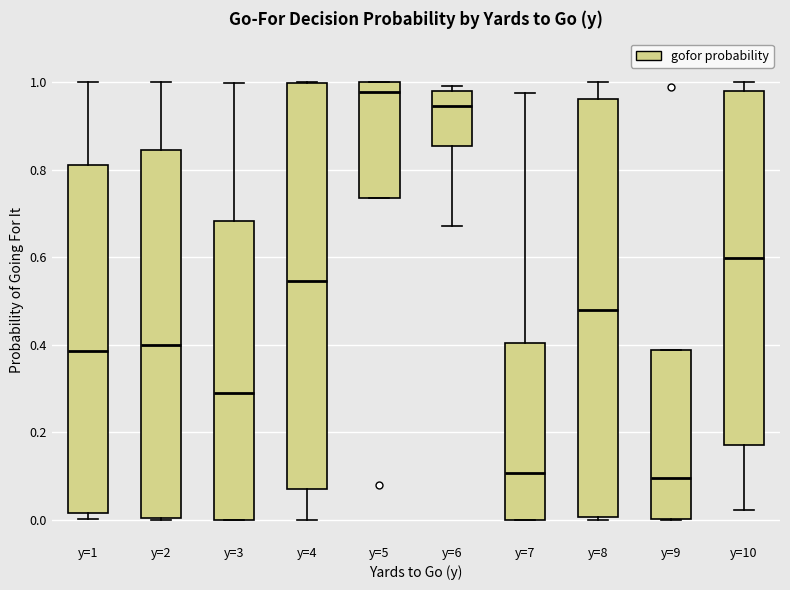

Reading left to right, read every box against the y-axis: the position of its median line, the range the box covers, and the ends of its whiskers. The values are not printed on the chart, so give them approximately, as read against the axis.

y=1: median 0.38, box 0.02 to 0.82, whiskers 0.00 to 1.00
y=2: median 0.40, box 0.00 to 0.84, whiskers 0.00 to 1.00
y=3: median 0.28, box 0.00 to 0.68, whiskers 0.00 to 1.00
y=4: median 0.54, box 0.08 to 1.00, whiskers 0.00 to 1.00
y=5: median 0.98, box 0.74 to 1.00, whiskers 0.74 to 1.00
y=6: median 0.94, box 0.86 to 0.98, whiskers 0.68 to 1.00
y=7: median 0.10, box 0.00 to 0.40, whiskers 0.00 to 0.98
y=8: median 0.48, box 0.00 to 0.96, whiskers 0.00 (just below the box's lower edge) to 1.00
y=9: median 0.10, box 0.00 to 0.38, whiskers 0.00 to 0.38
y=10: median 0.60, box 0.18 to 0.98, whiskers 0.02 to 1.00